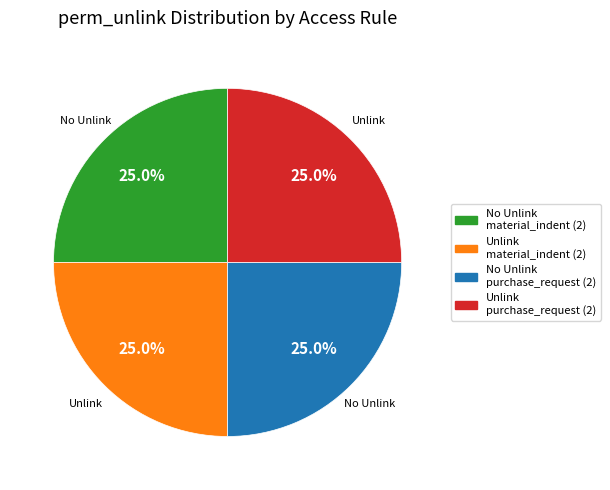

What is the ratio of the value at Unlink purchase_request (2) to the value at Unlink material_indent (2)?

1.0